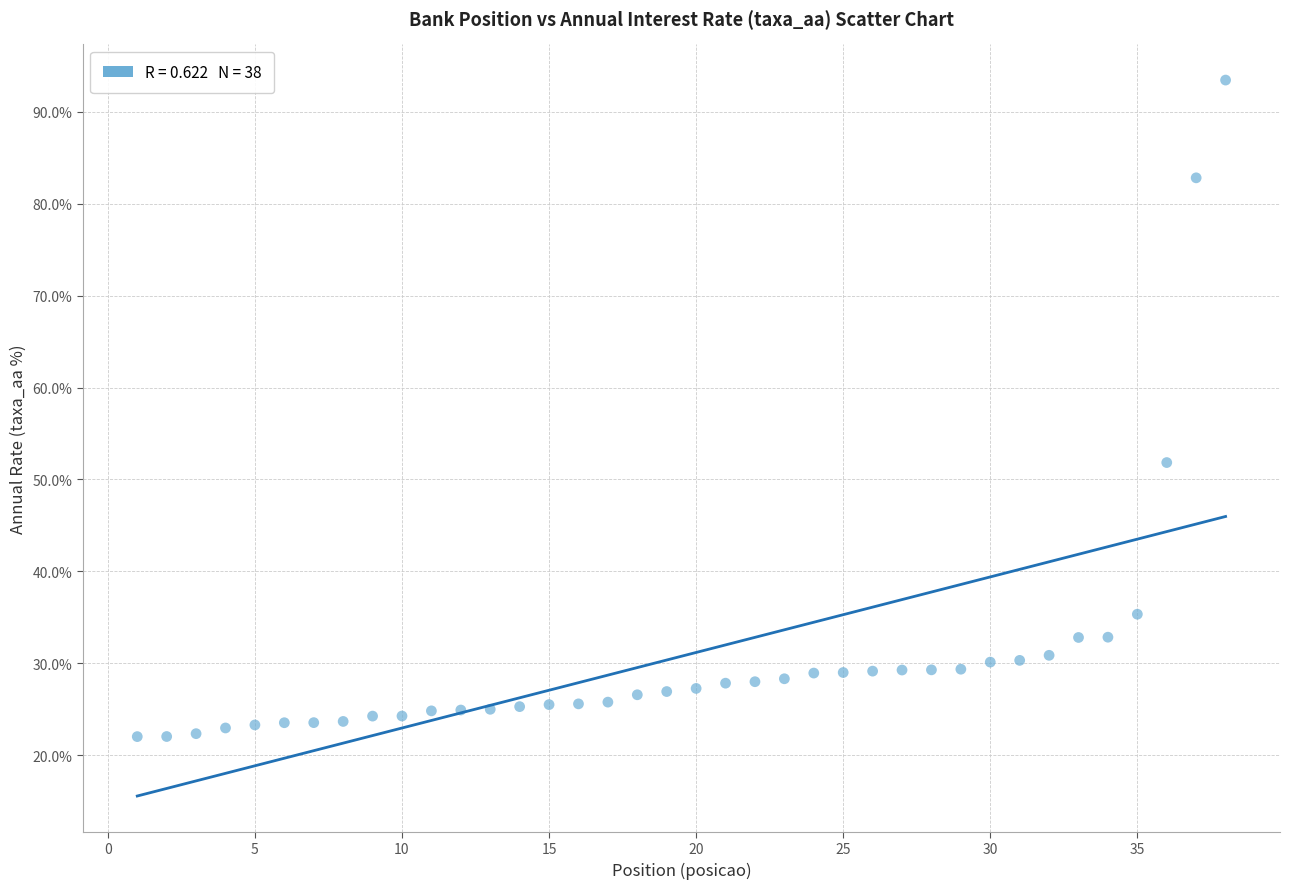

What Y value in the scatter plot is closest to 57?

51.8